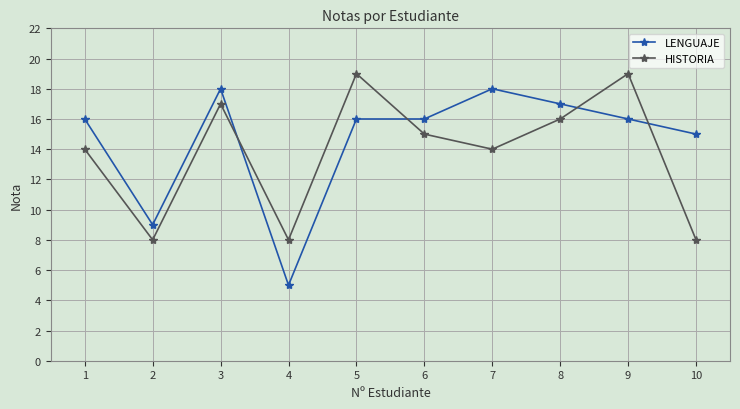

What are all the series names shown in the legend?

LENGUAJE, HISTORIA